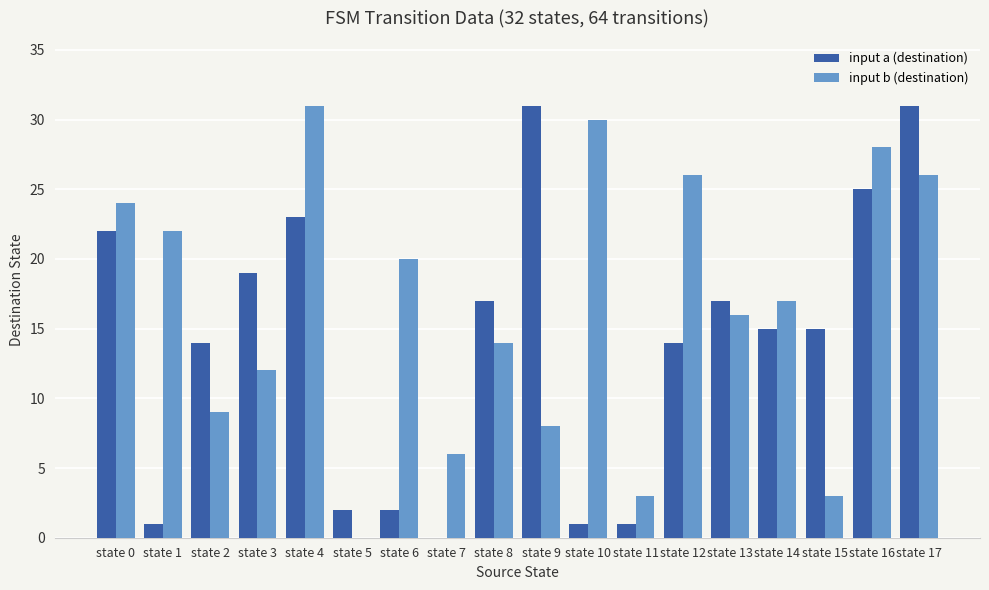

The value of input a (destination) at state 9 is 31. True or false?

True